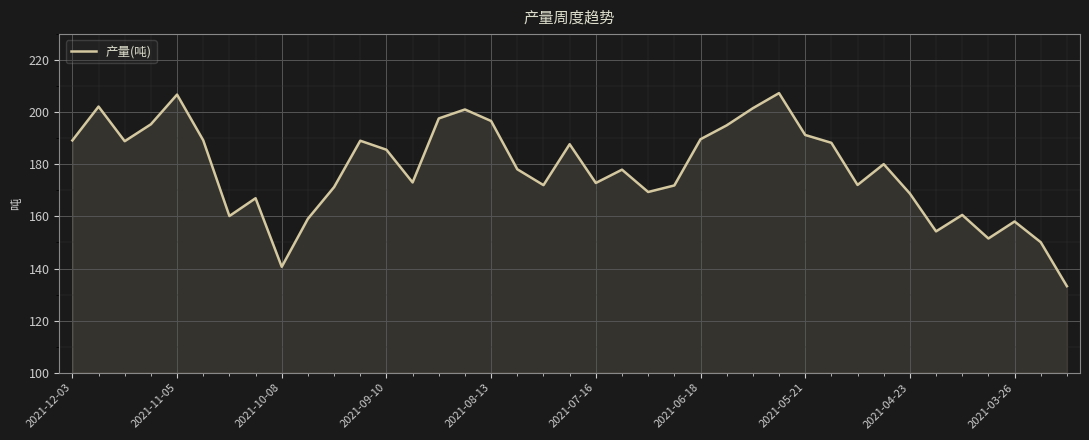

What is the smallest value displayed?

133.2